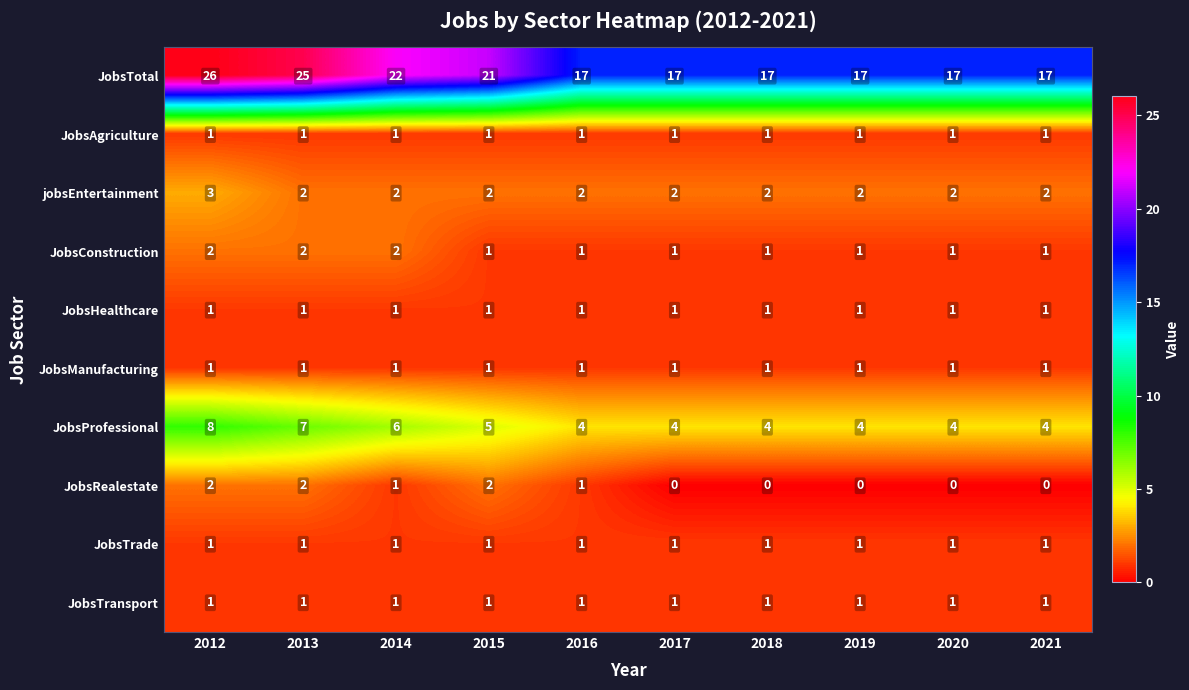

At how many categories does at least one series exceed 8?

10